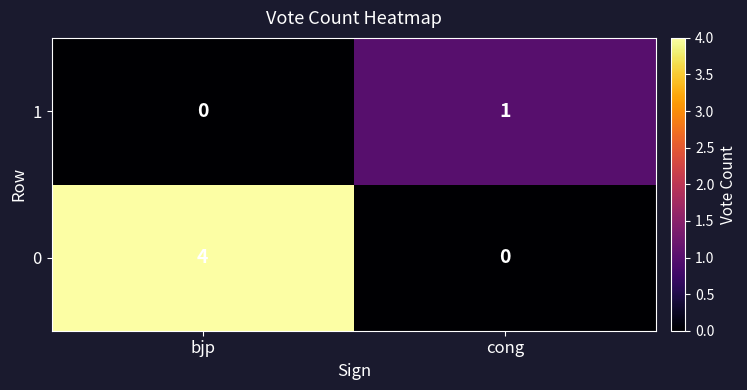

Rank the series by their average value, from highest to lowest.

0, 1